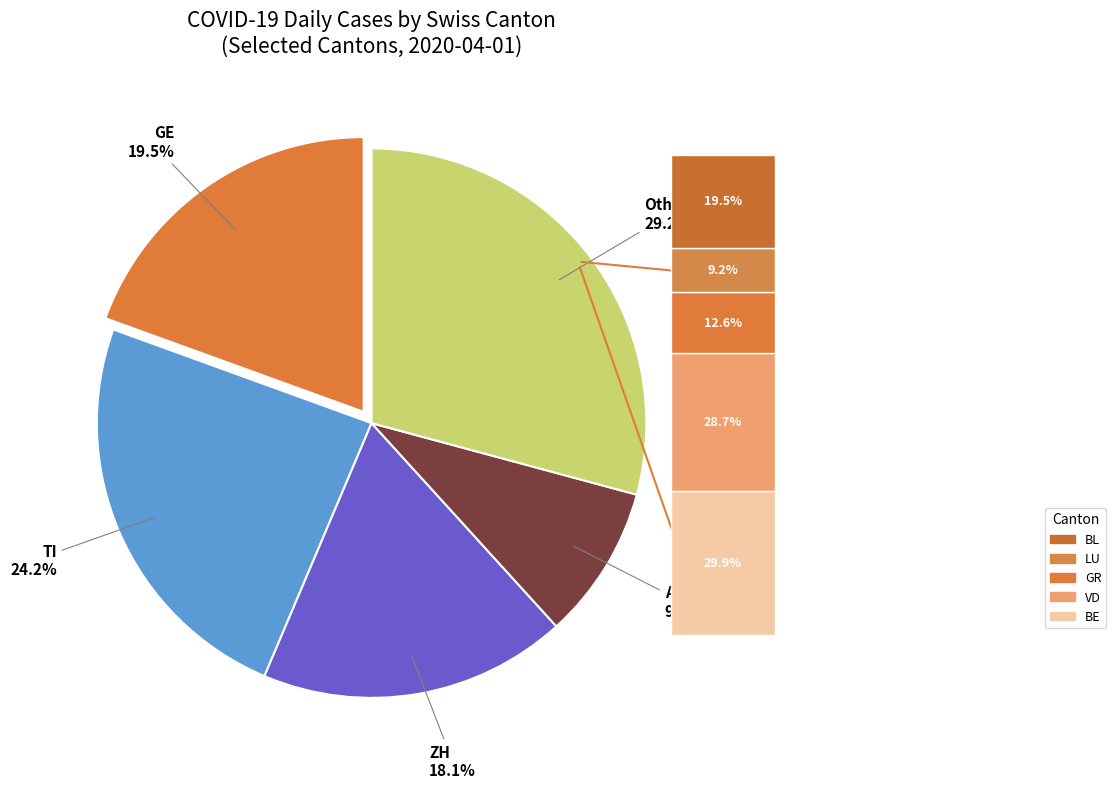

Is it true that ZH is 25% of the pie?

False